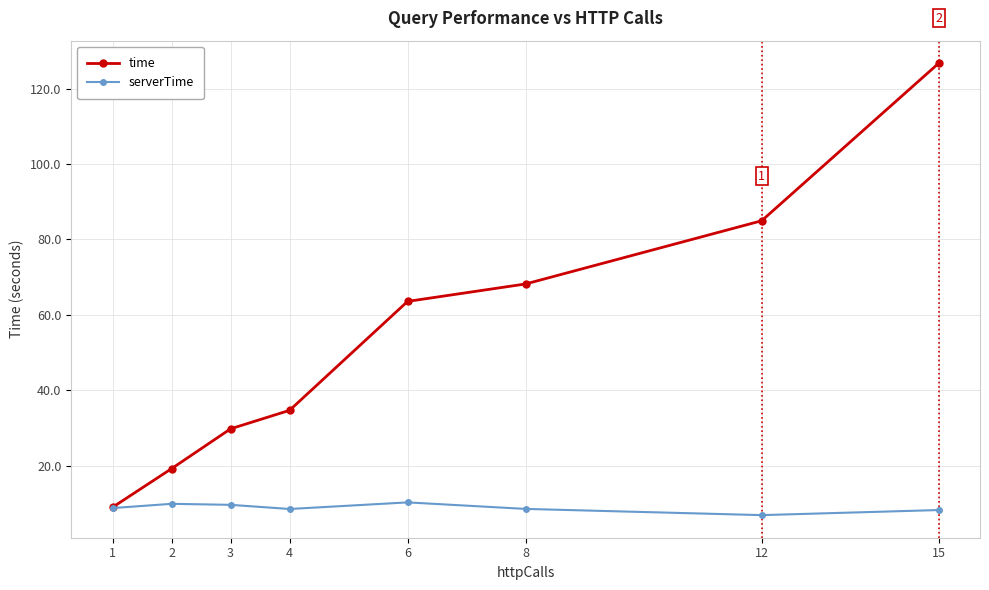

Is it true that serverTime equals 10.2 at 6?

True